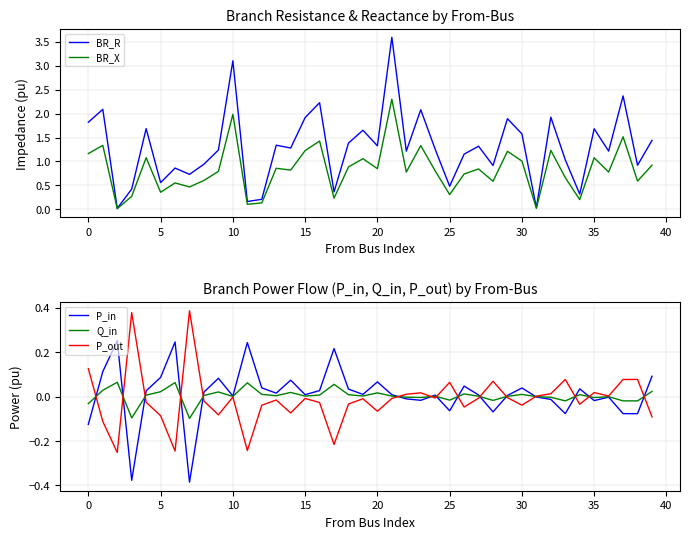

Which series has the largest total across all categories?

BR_R